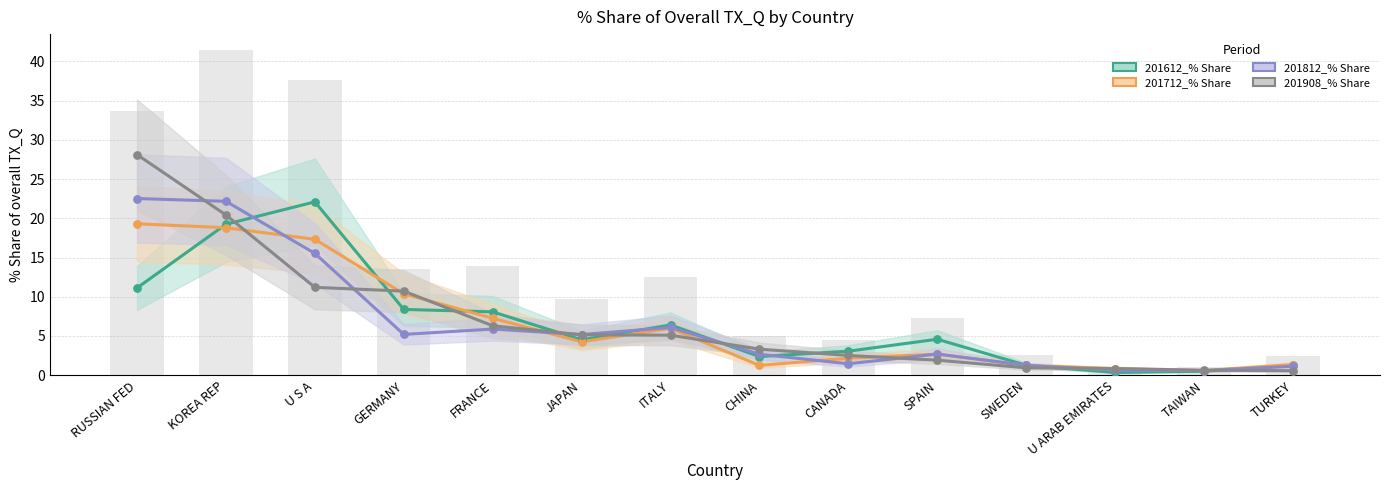

Which series reaches the maximum Y coordinate?

201908_% Share